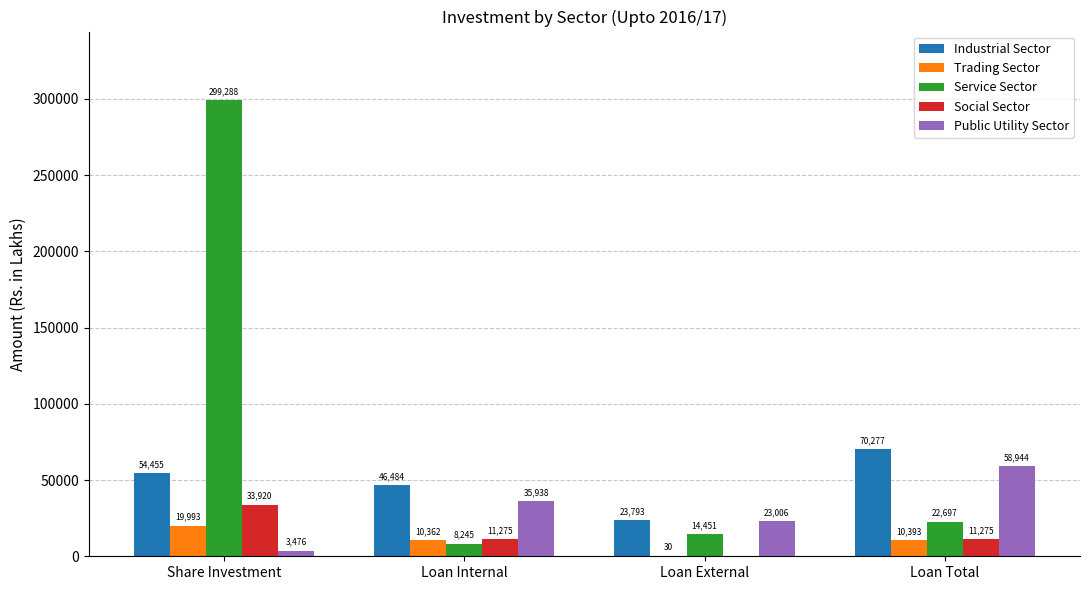

Are the bars horizontal?

No